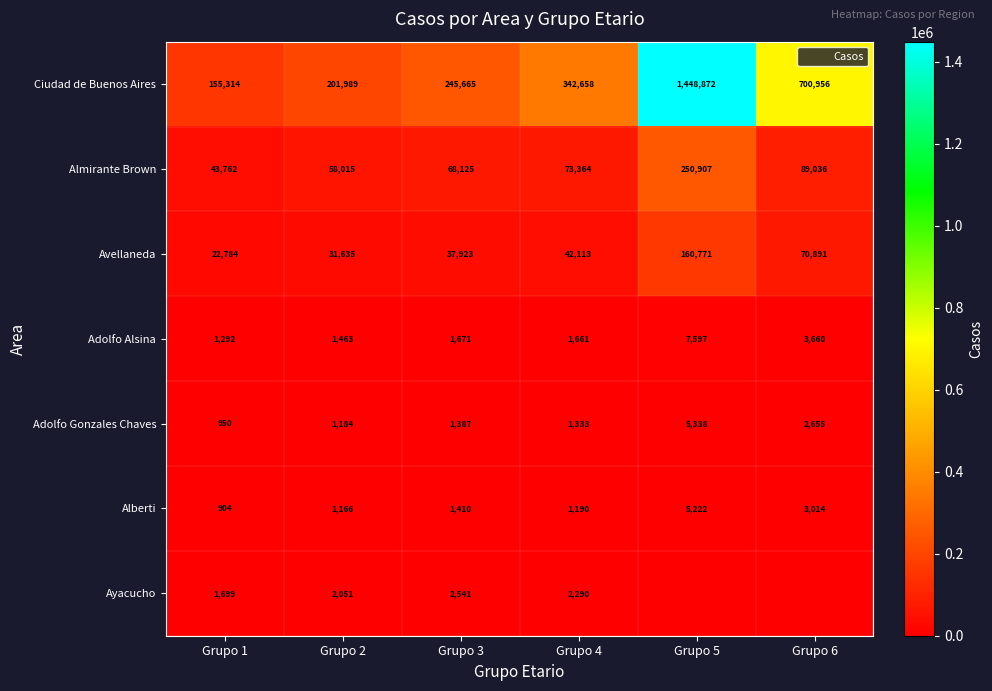

At which category is the sum across all series the highest?

Grupo 5